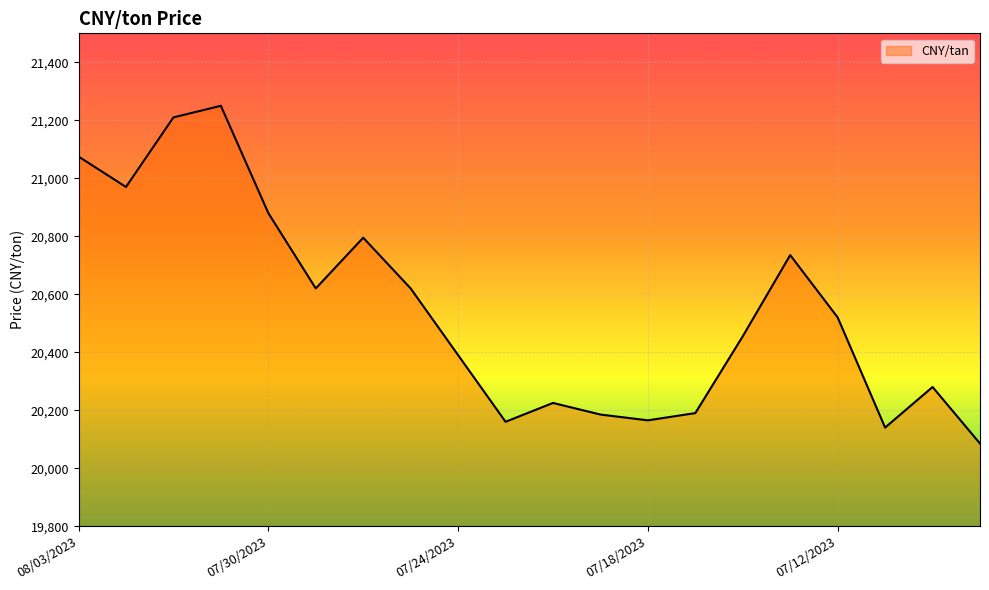

What is the minimum value shown in the chart?

20085